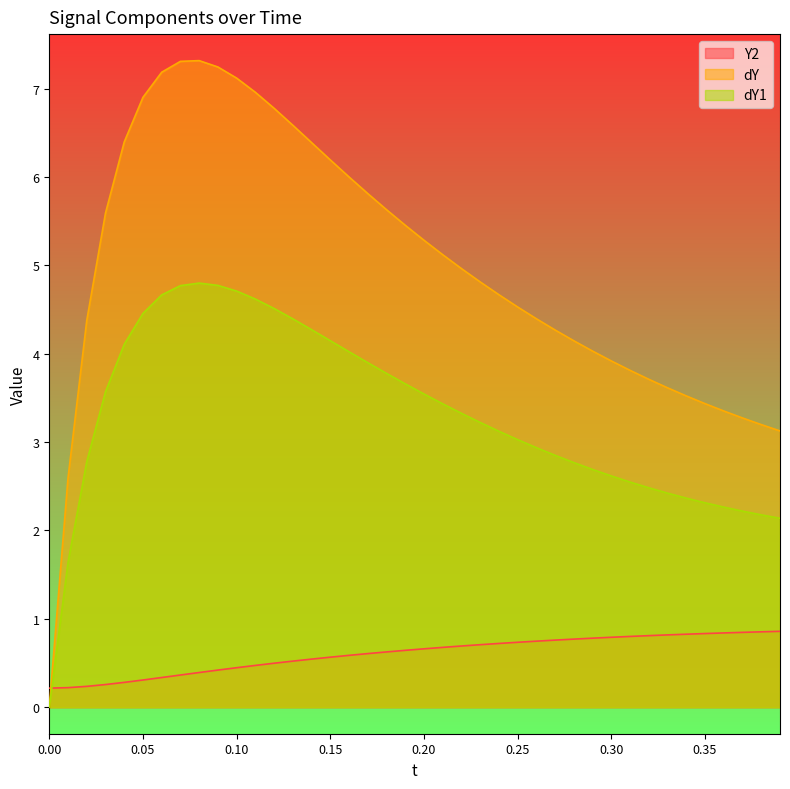

How many categories are shown in the chart?

40